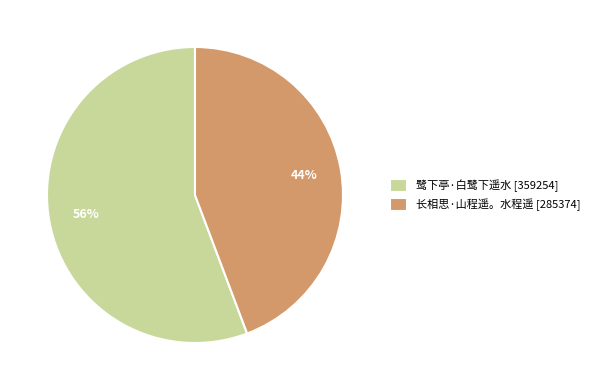

Is 鹭下亭·白鹭下遥水 the majority of the pie?

Yes